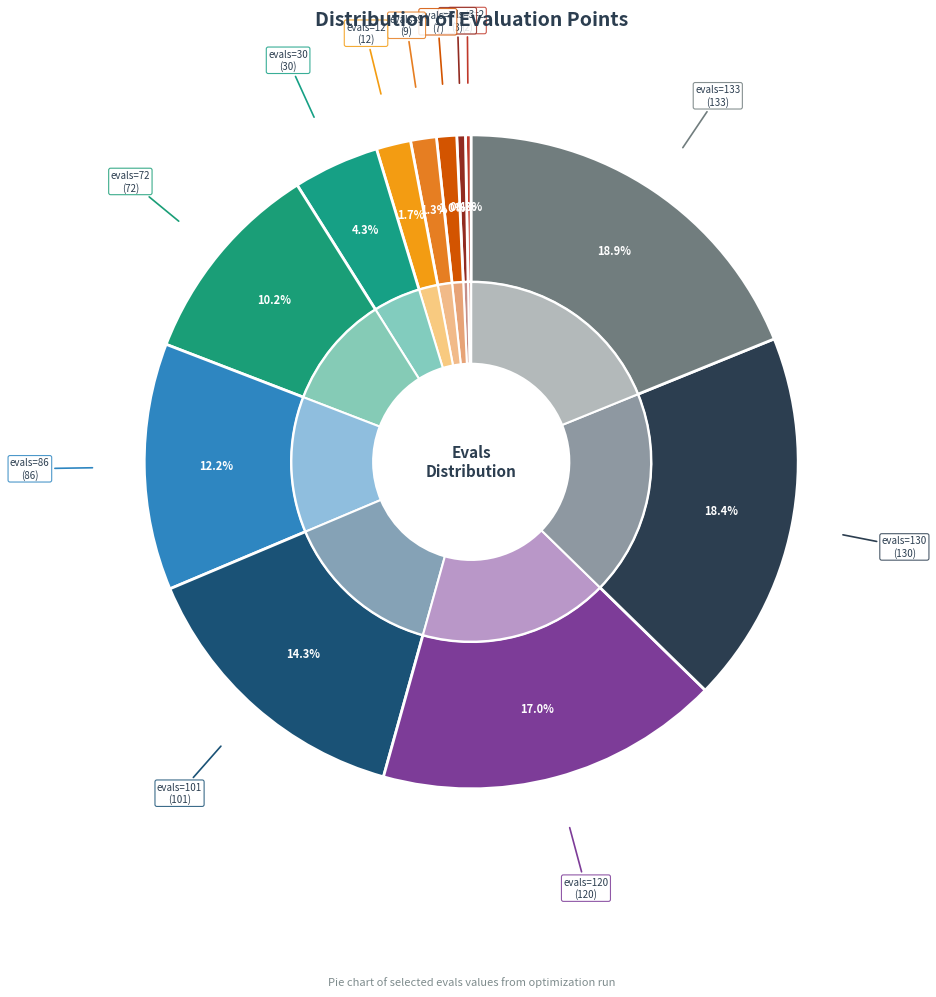

Which slice is the smallest?

evals=2